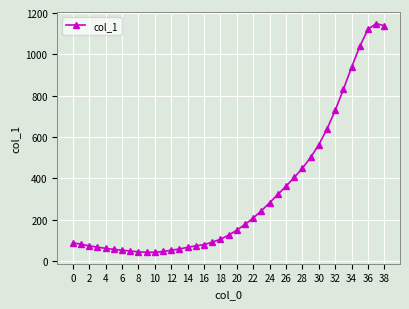

What is the value of the 28th point from the left?

404